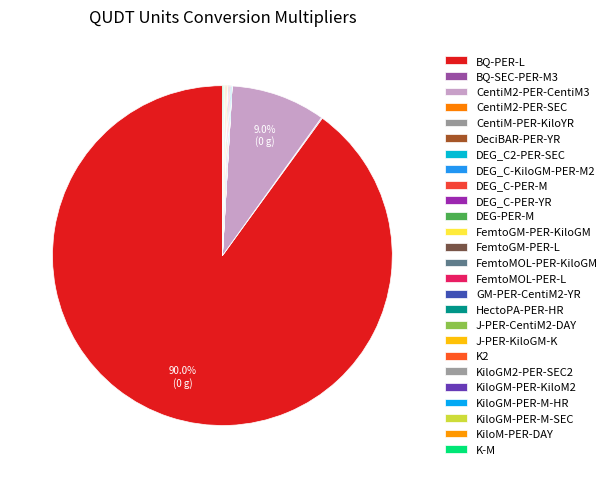

To the nearest percent, what is the average slice percentage?

4%